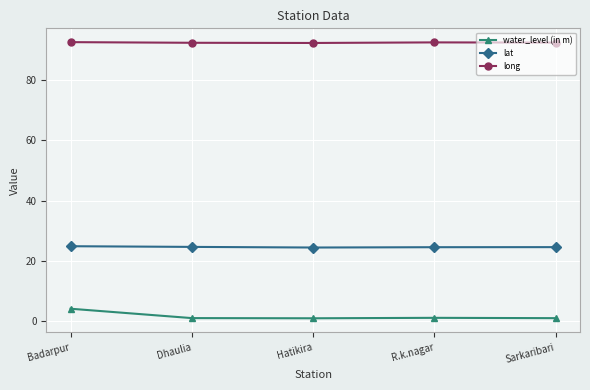

True or false: water_level (in m) has more than 2 interior local peaks.

False